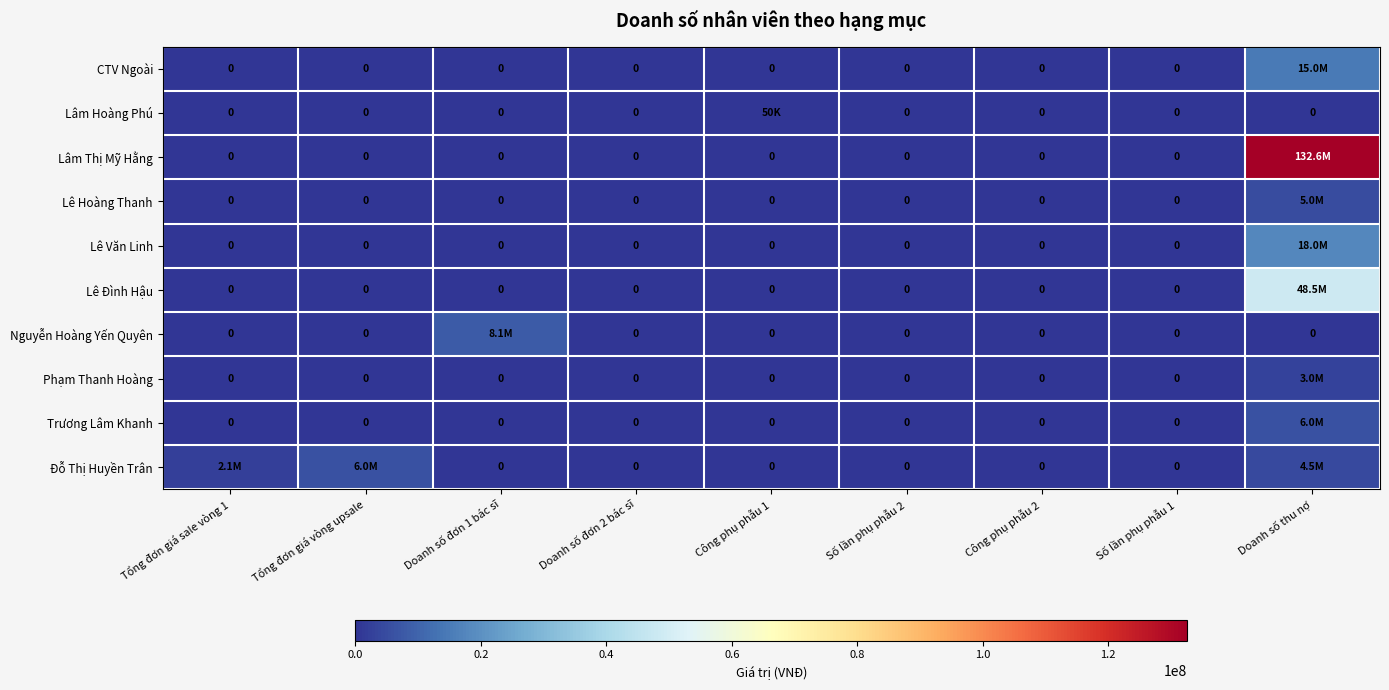

Where is Lâm Thị Mỹ Hằng nearest to the value 66300000?

Tổng đơn giá sale vòng 1